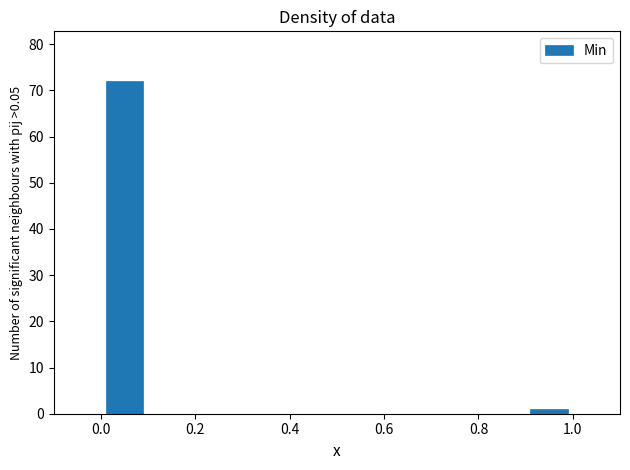

Over which range of the x-axis is the bar tallest?

0.0 to 0.1